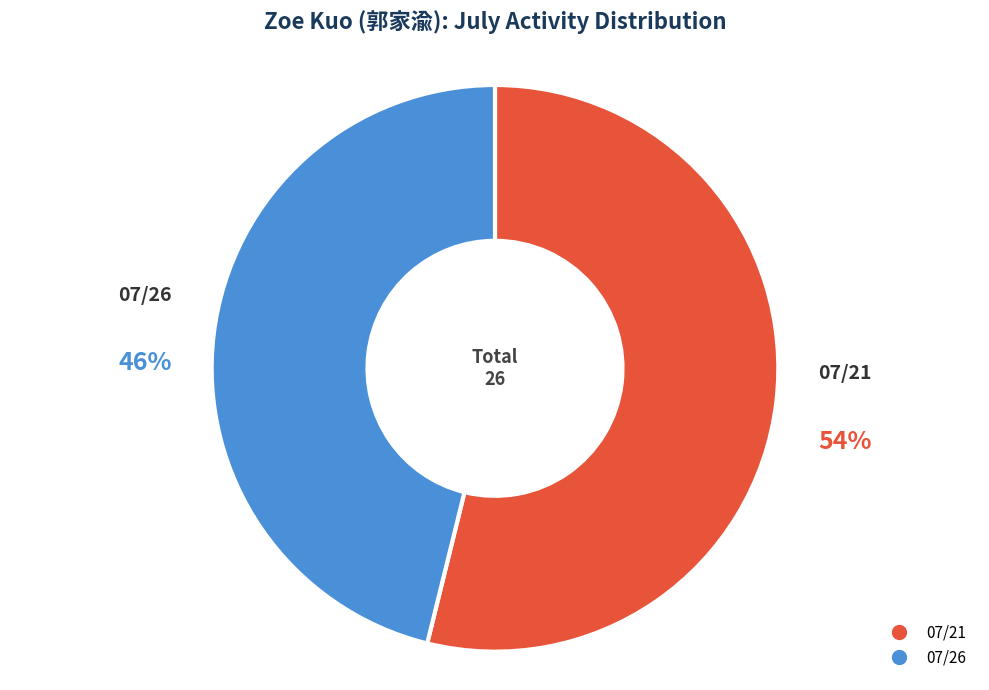

To the nearest percent, what is the average slice percentage?

50%